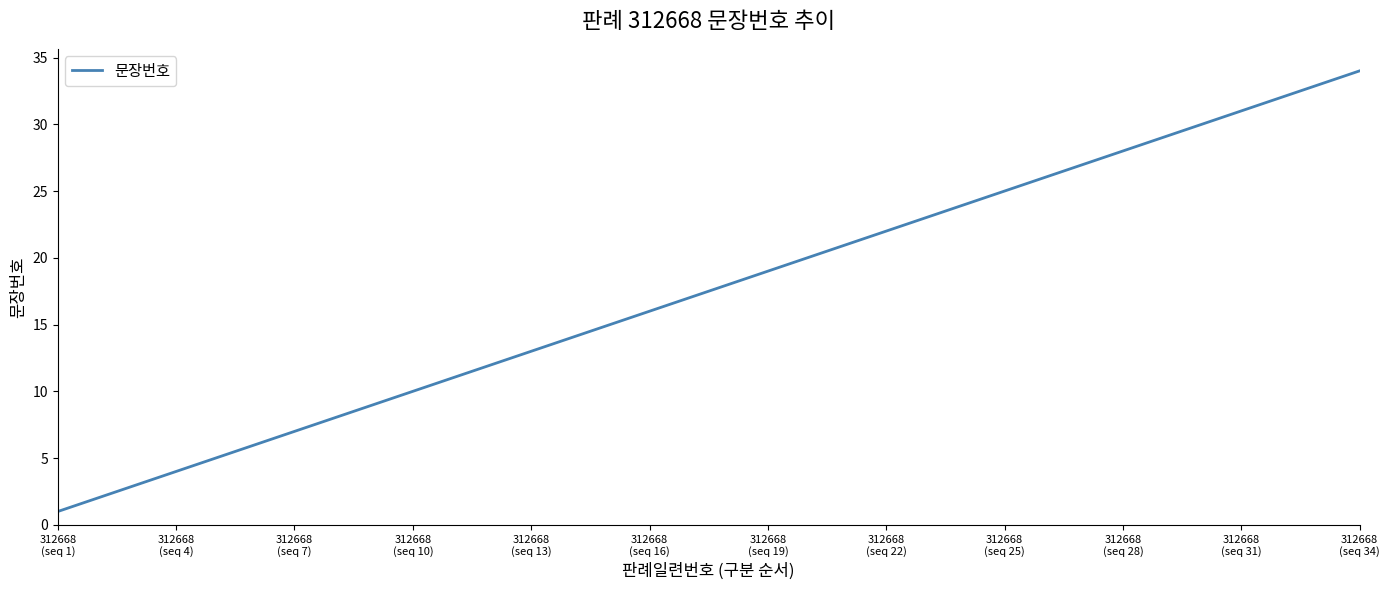

What is the greatest value displayed?

34